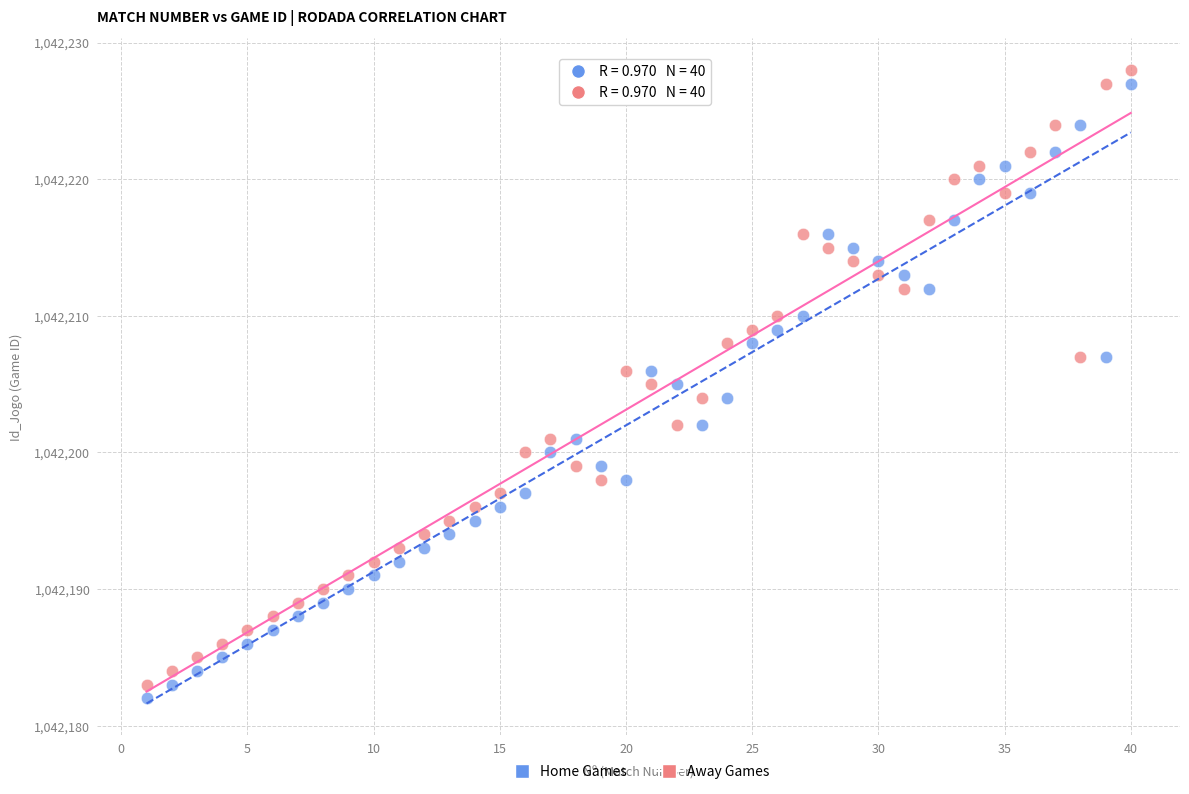

Across all data points, what is the range of Y values (max minus min)?

46